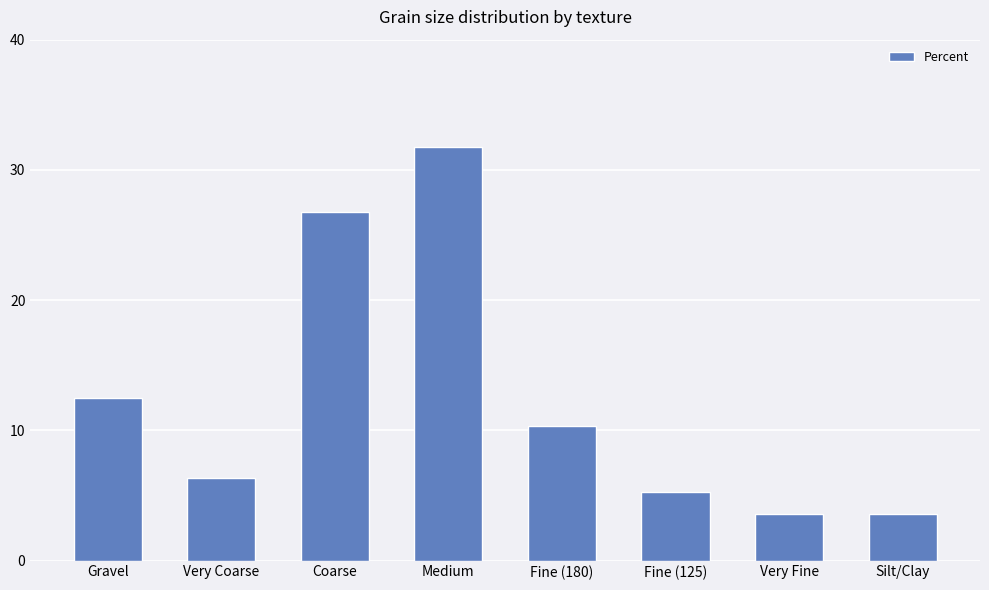

Between Very Fine and Fine (125), which is larger?

Fine (125)